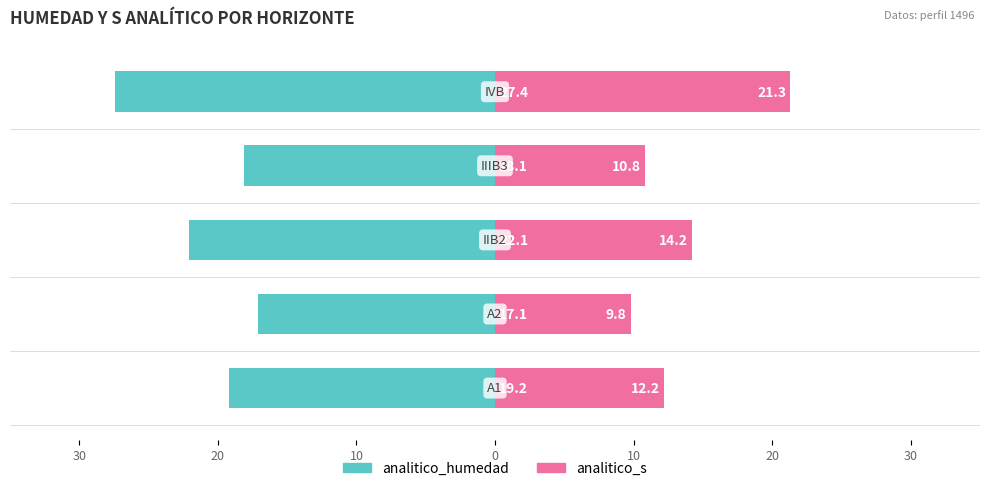

What is the sum of all analitico_s values?

68.3